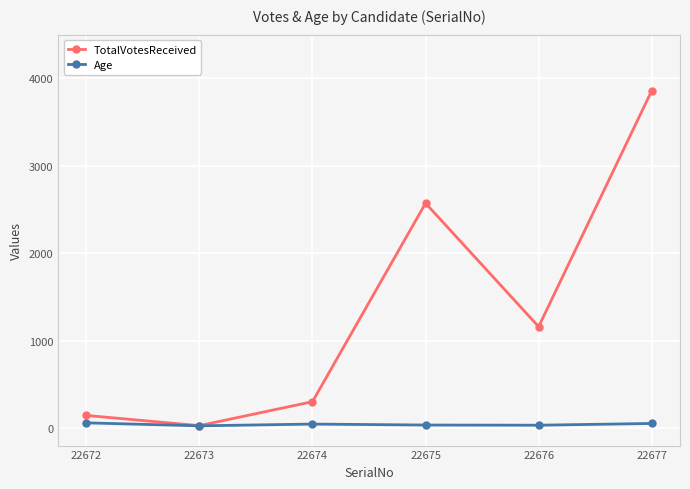

Which category has the highest value across all series?

22677